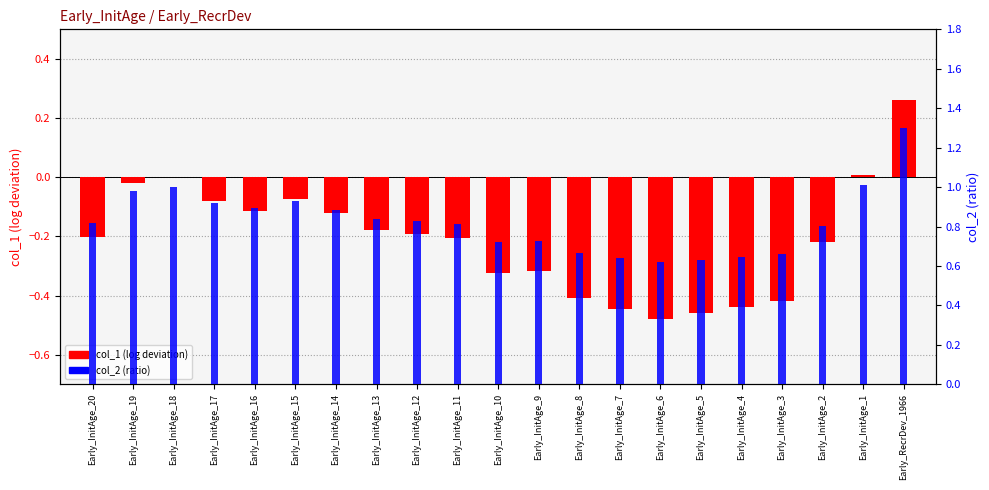

Is it true that col_2 (ratio) equals 1.2 at Early_InitAge_14?

False